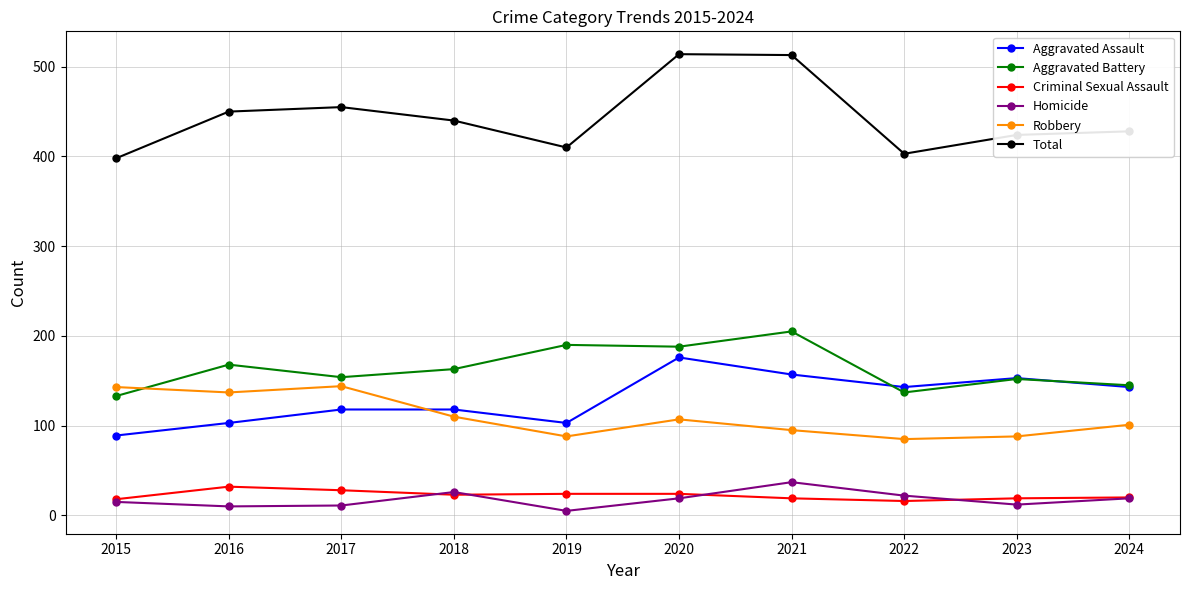

Where is the first local minimum for Aggravated Assault?

2019